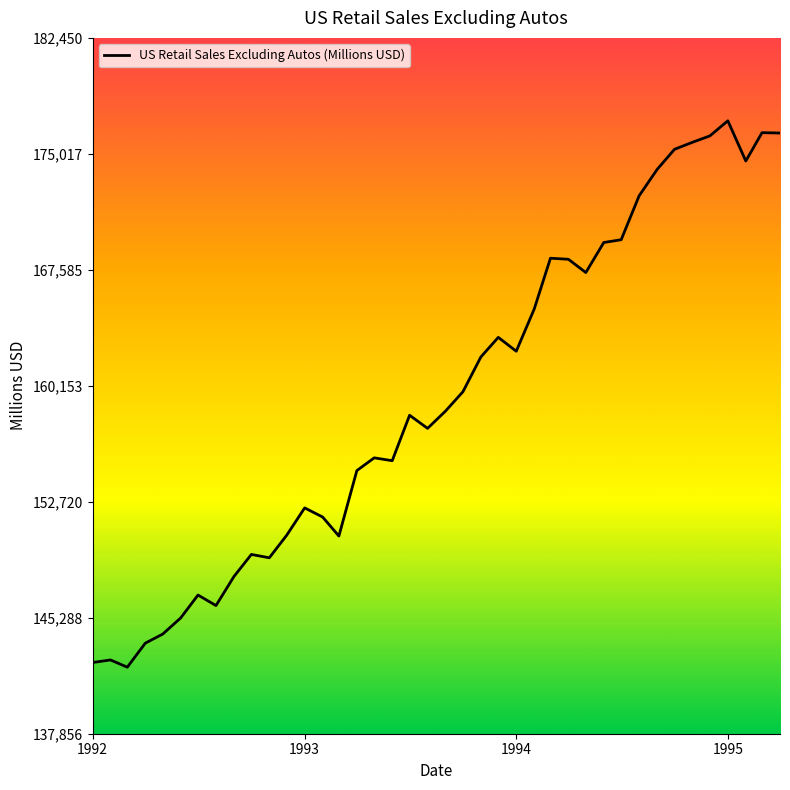

What is the minimum value shown in the chart?

142120